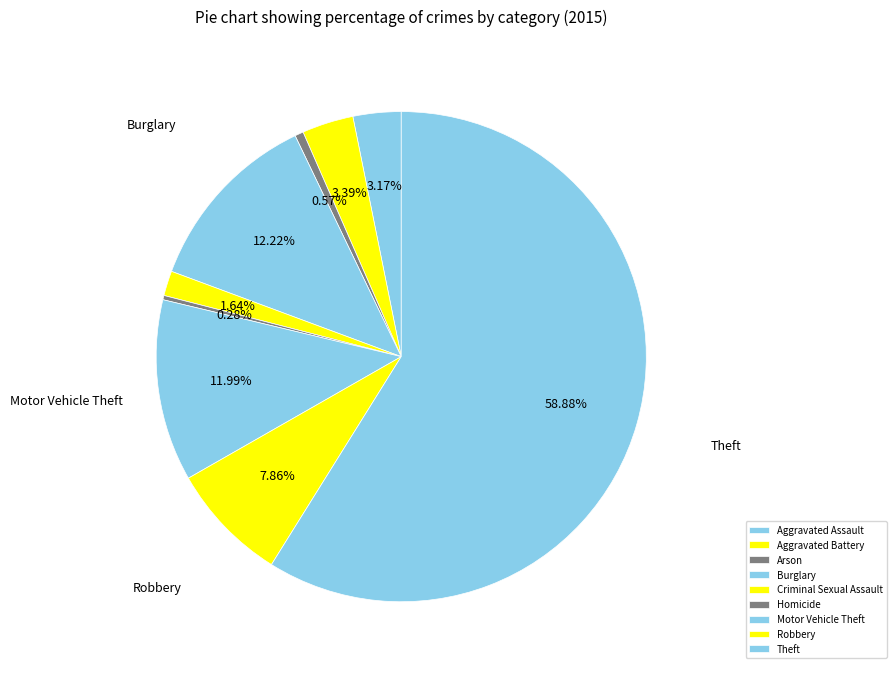

Between Aggravated Assault and Aggravated Battery, which is larger?

Aggravated Battery